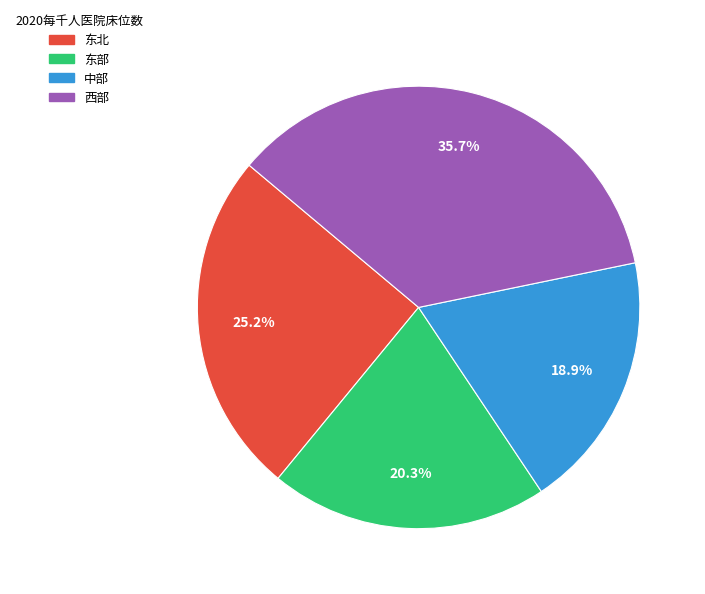

Is there any slice that represents more than half of the pie?

No